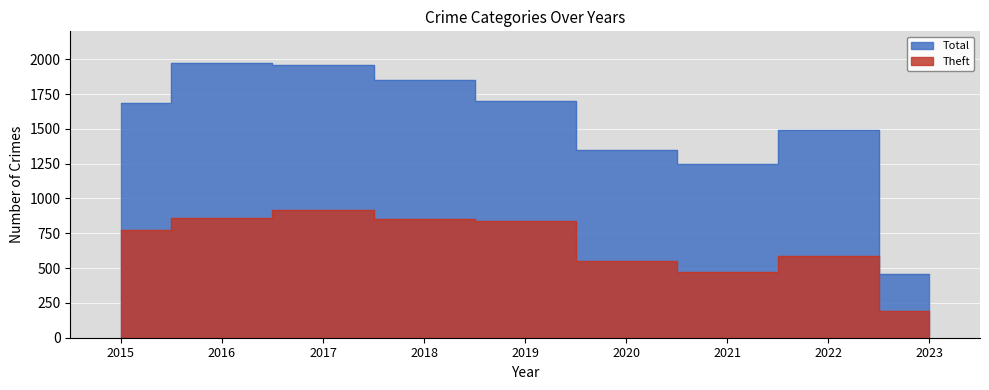

What is the average value of the Total series?

1523